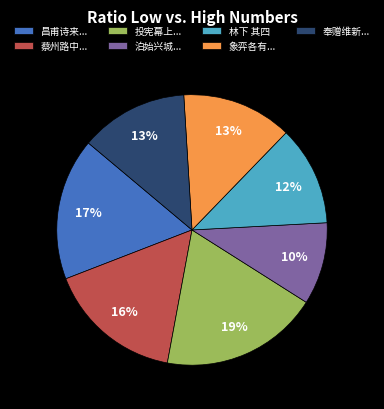

To the nearest percent, what is the combined percentage of 泊始兴城... and 蔡州路中...?

26%